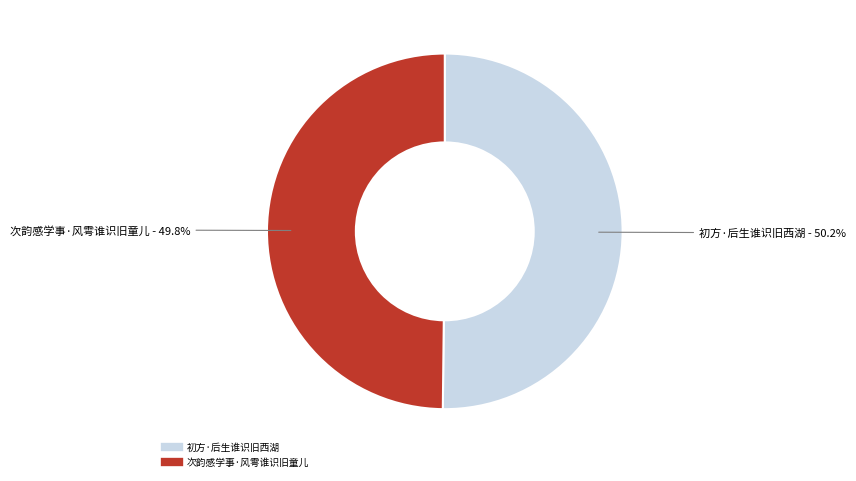

Does any single category account for the majority?

Yes